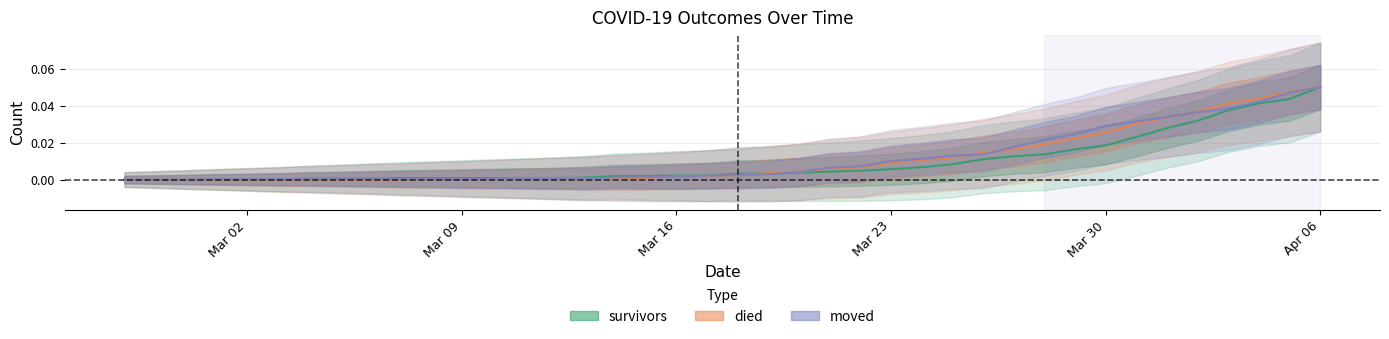

What is the label of the 39th point from the left?

2020-04-05